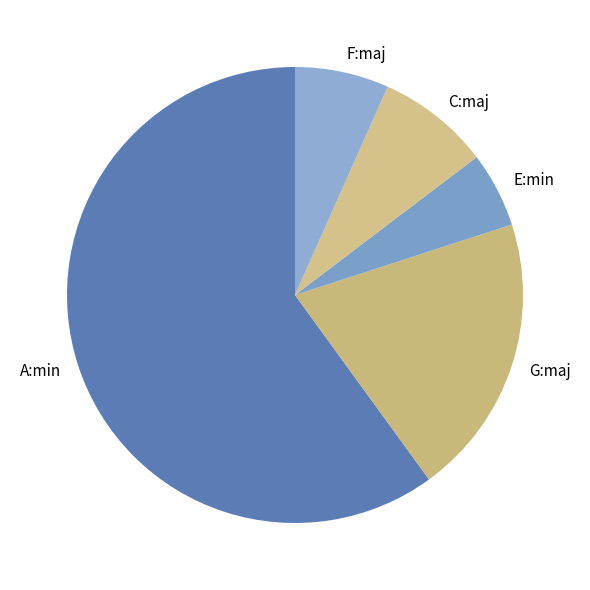

True or false: F:maj accounts for 1% of the total.

False